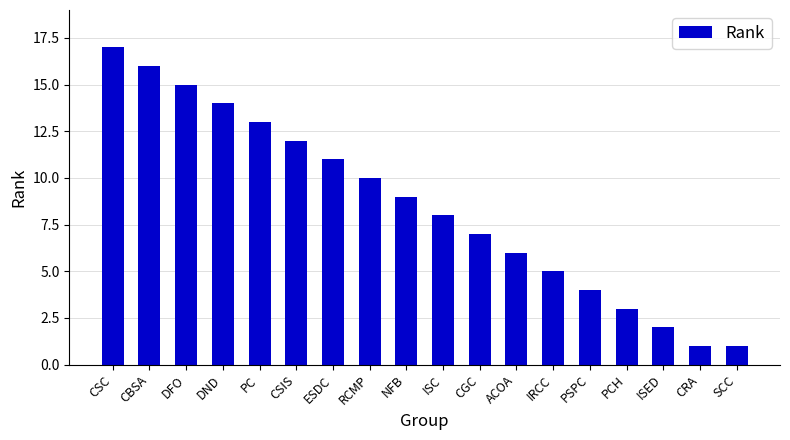

Approximately how many times larger is the value at IRCC compared to PCH?

1.7